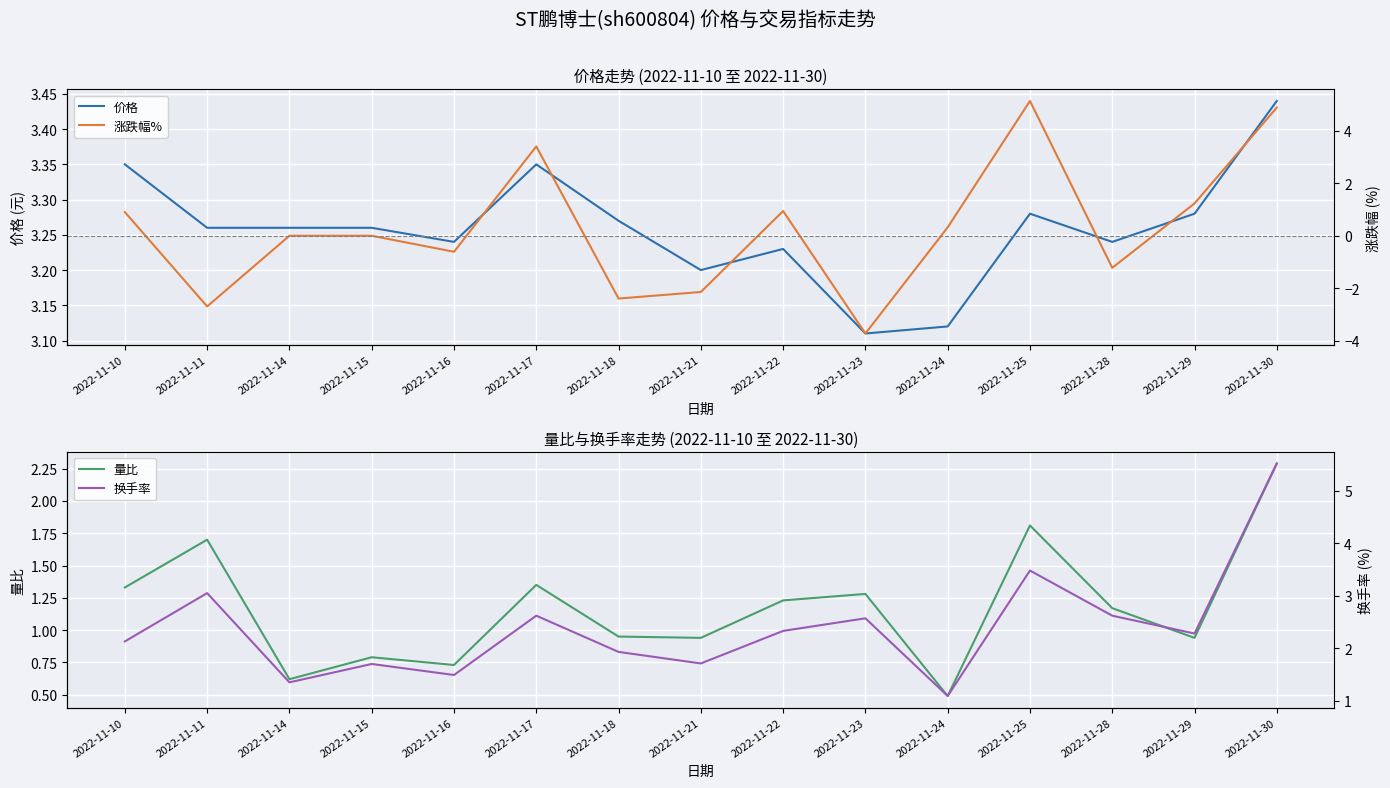

How many times do 价格 and 涨跌幅% cross each other?

5